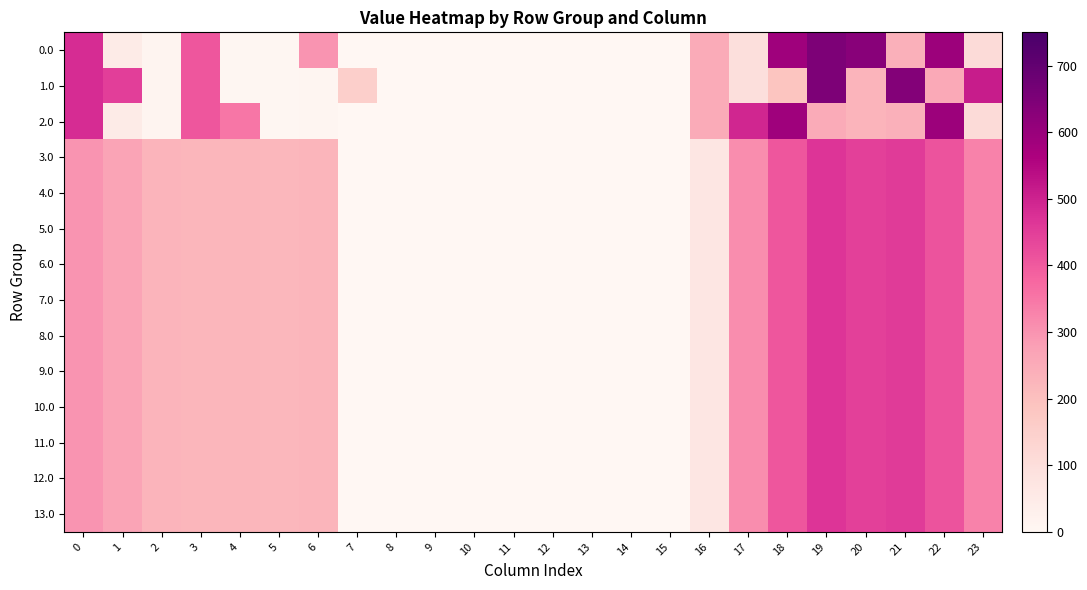

At how many categories does at least one series exceed 106?

16